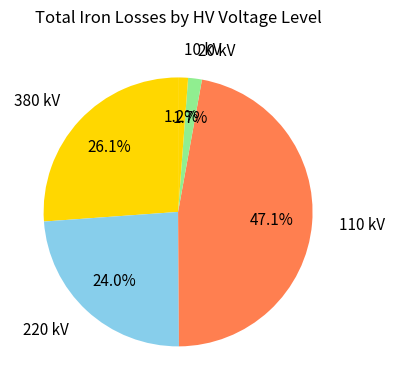

How much of the chart is everything except 220 kV?

76.0%